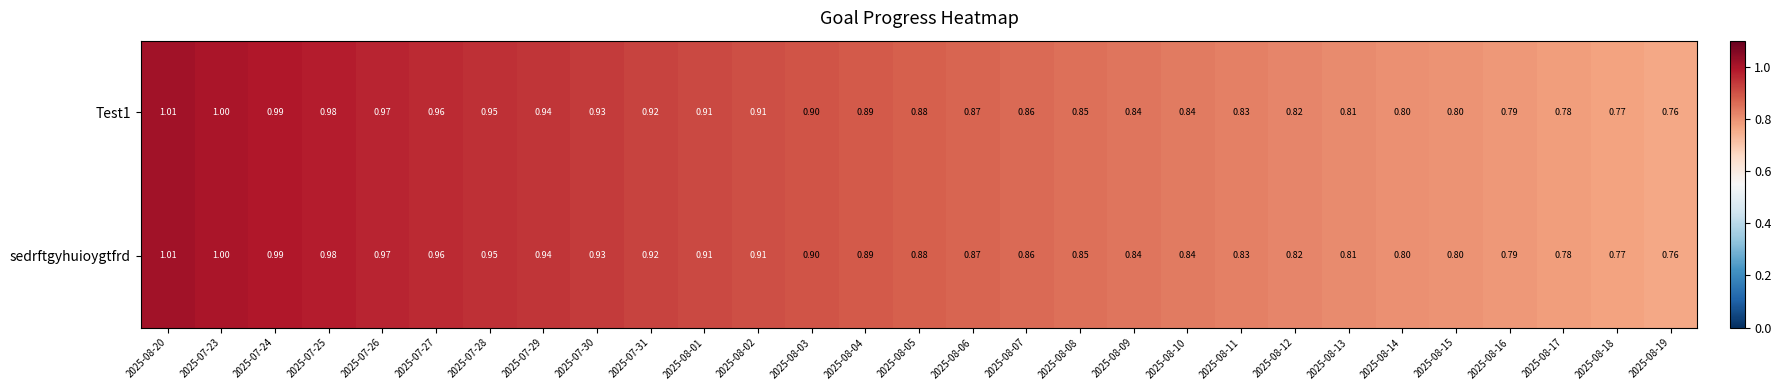

What is the smallest value displayed?

0.8